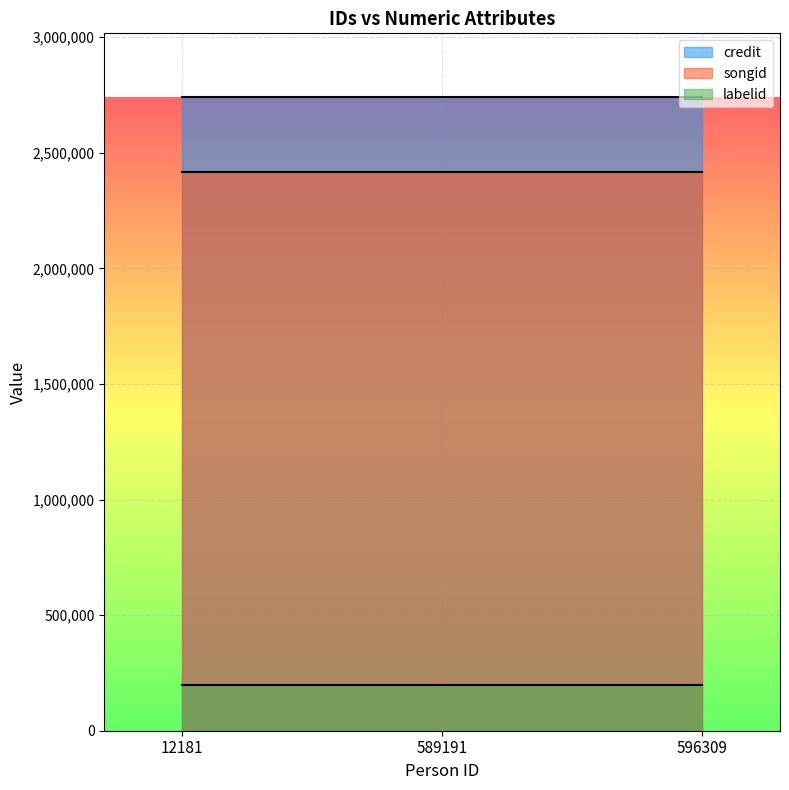

Is it true that labelid equals 196750 at 589191?

True